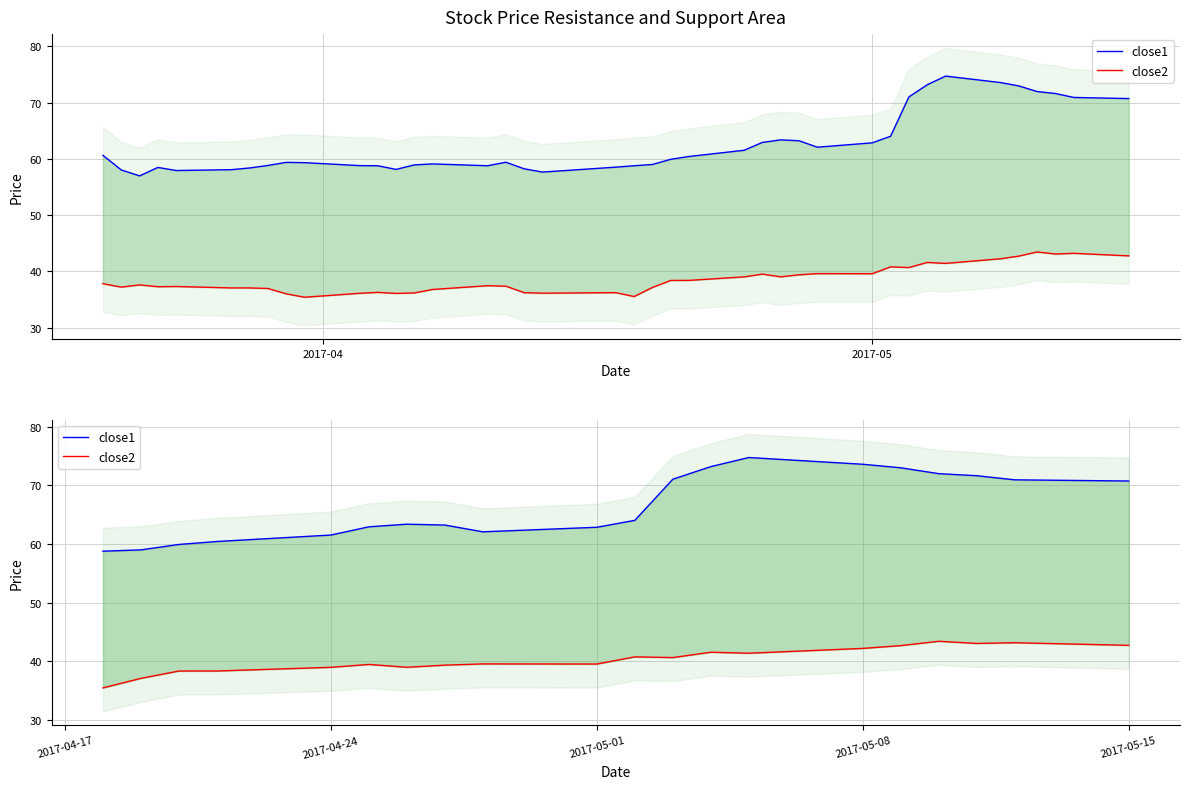

What is the difference between the maximum and second lowest values in the close1 series?

15.7